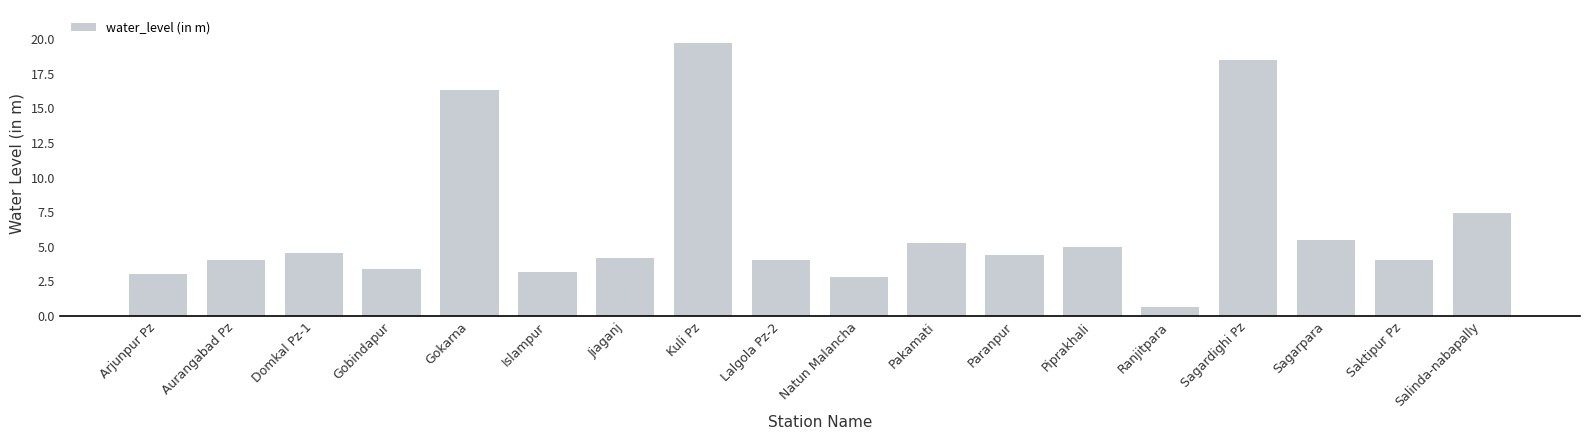

Is it true that the value at Paranpur is 4.4?

True